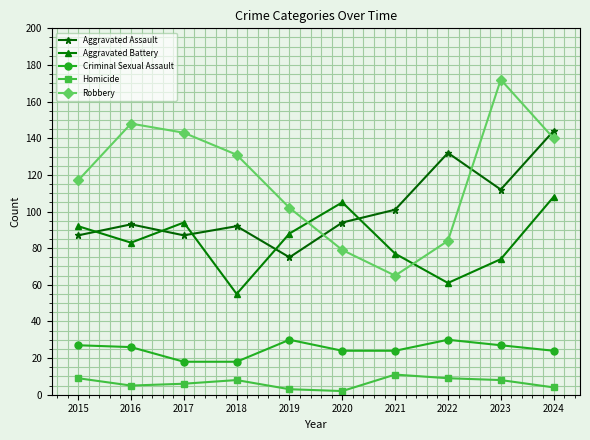

Which series has the largest range (max minus min)?

Robbery